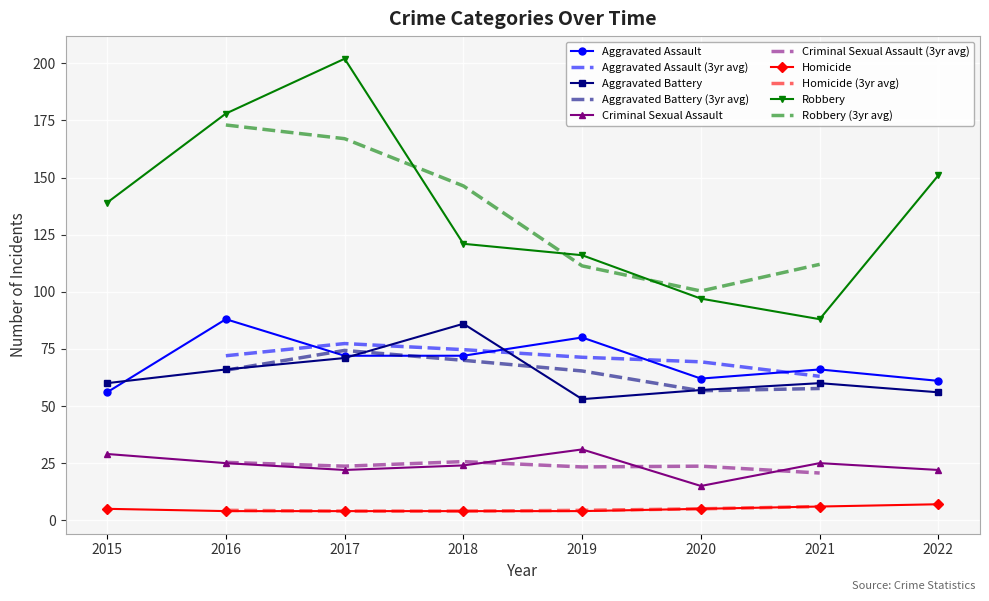

True or false: Aggravated Battery has more than 2 interior local peaks.

False